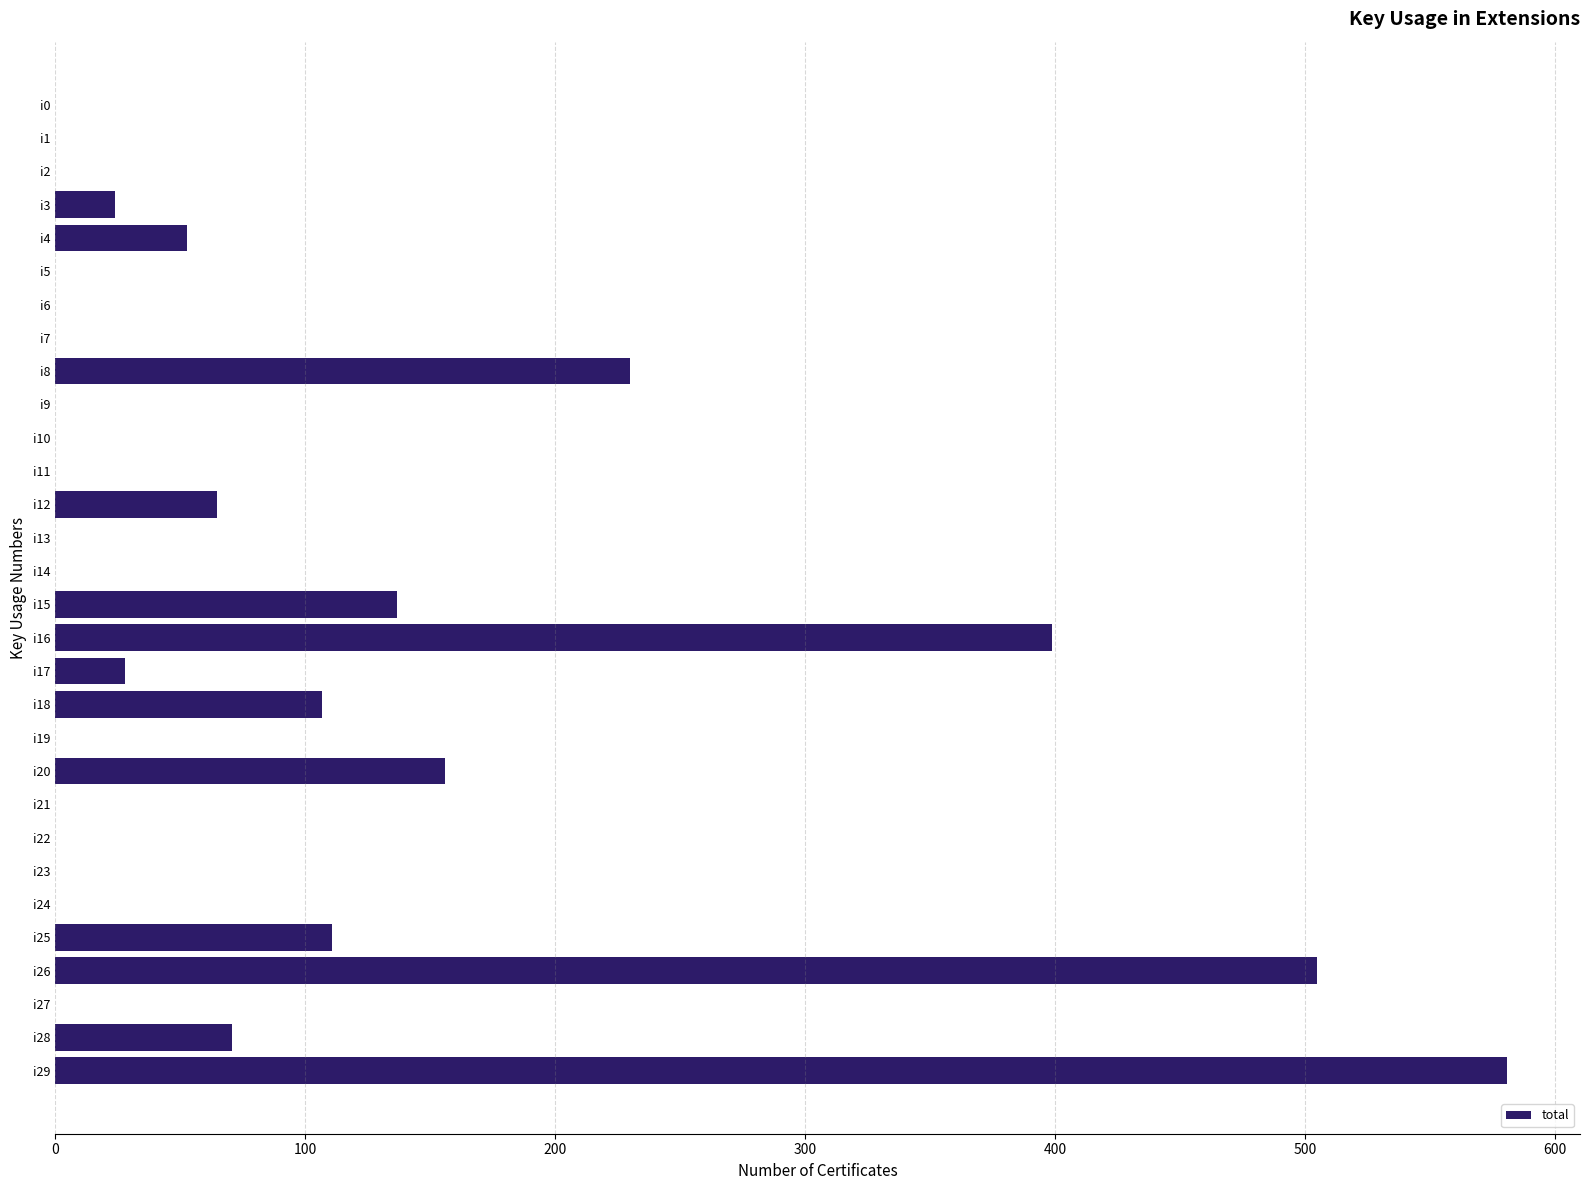

What is the sum of all values?

2467